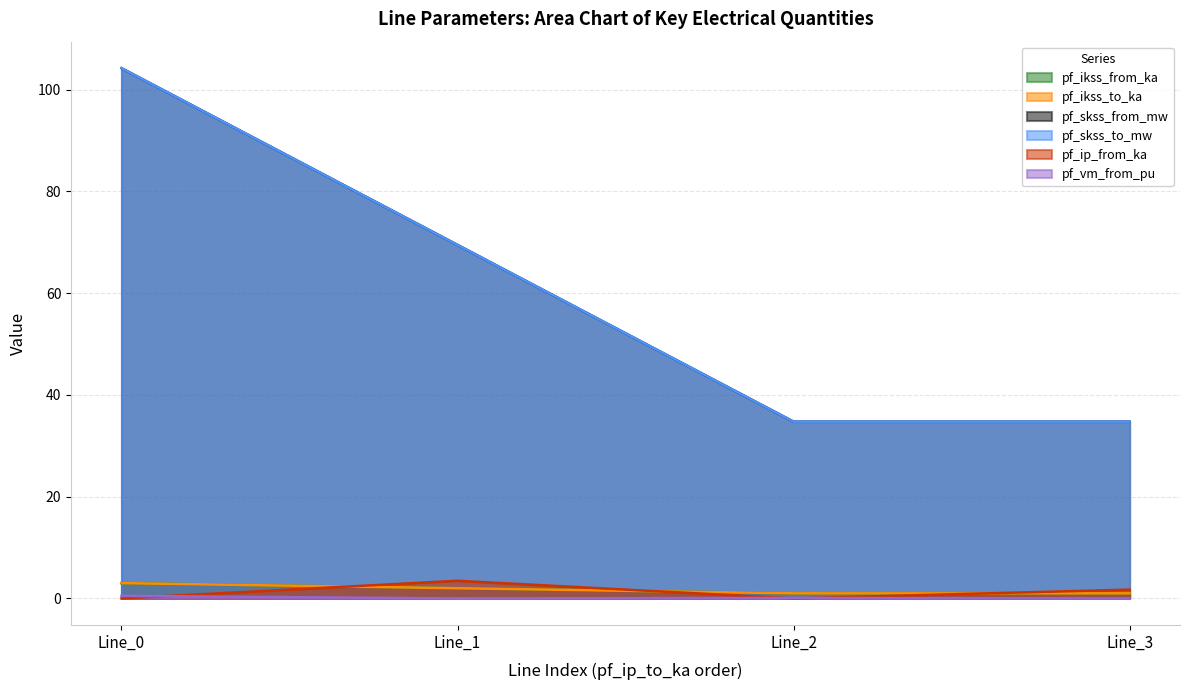

How many lines are shown in the chart?

6